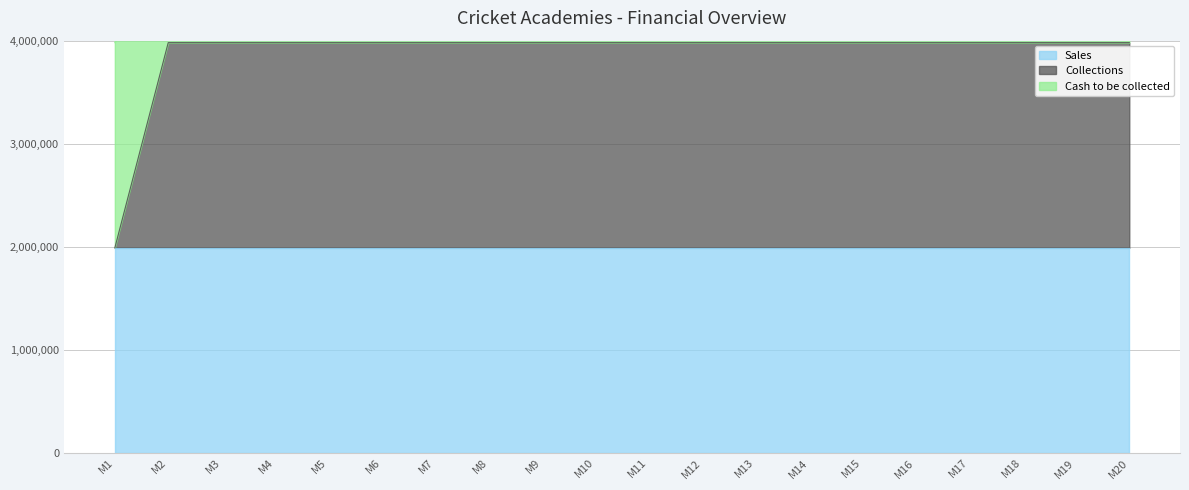

The Cash to be collected series shows 1990500 at M11. True or false?

True